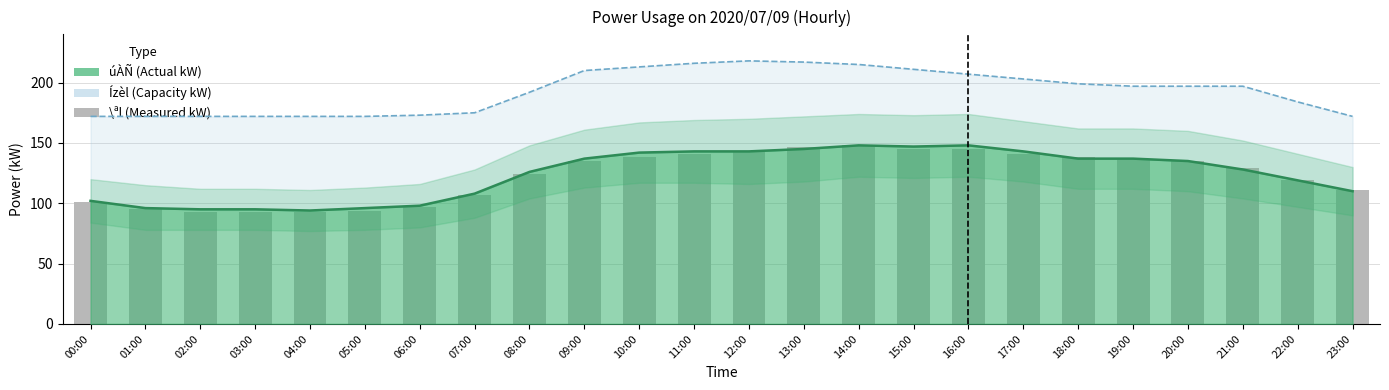

Where is \ªl(kW) nearest to the value 120?

22:00